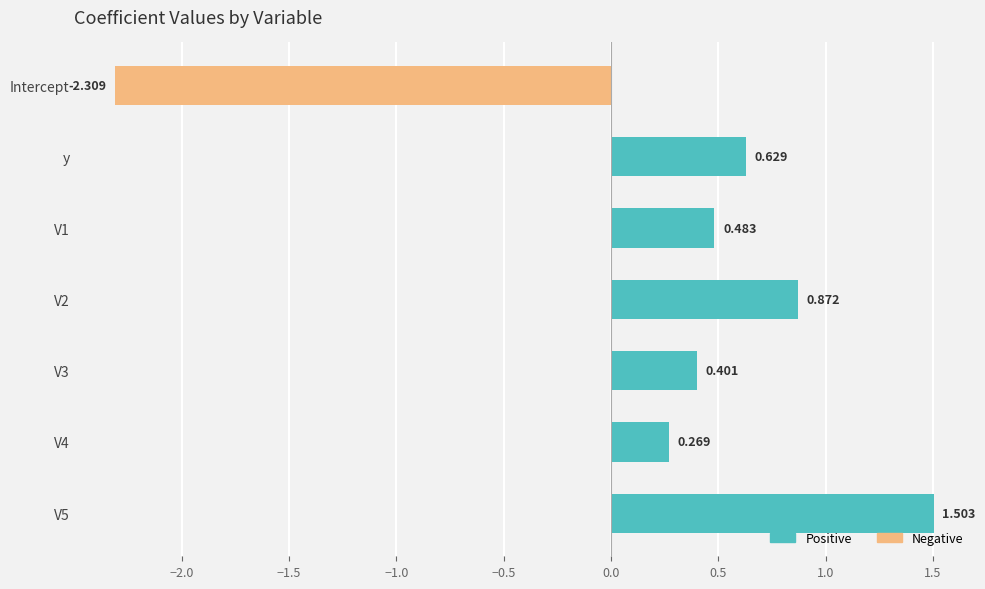

What is the sum of all values?

1.8